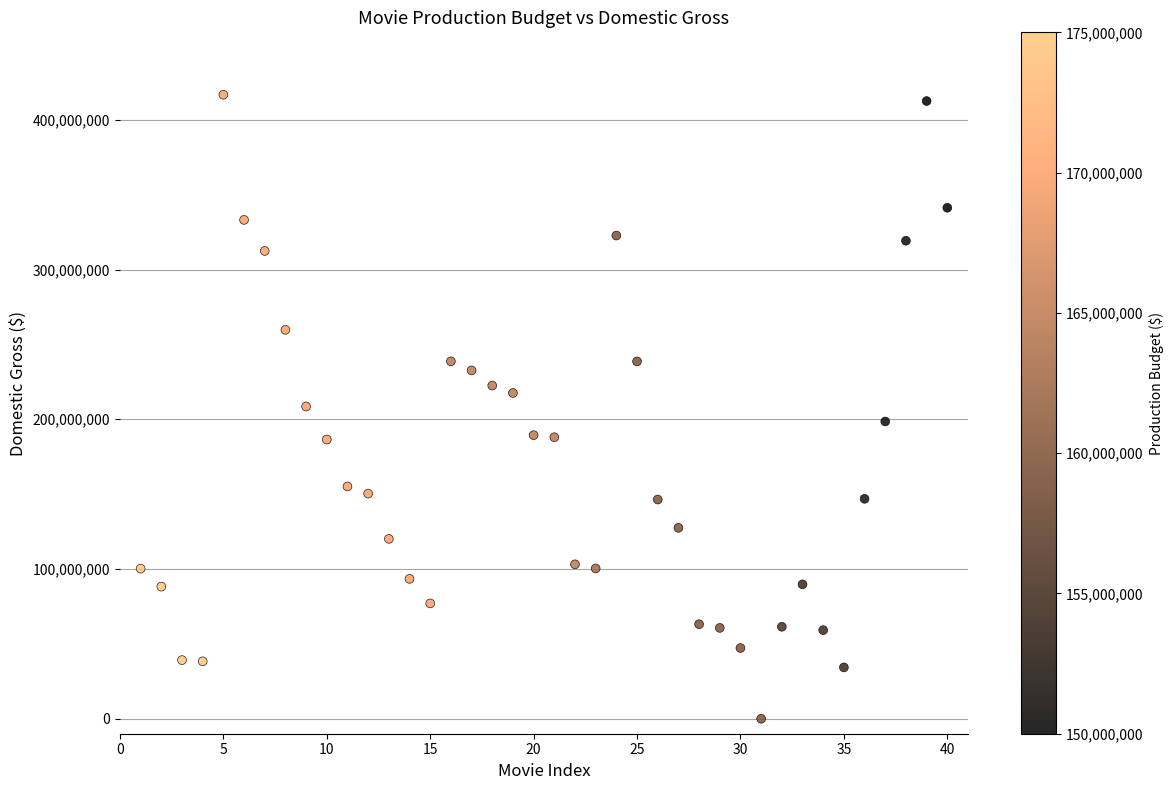

What is the range of X values (max minus min)?

39